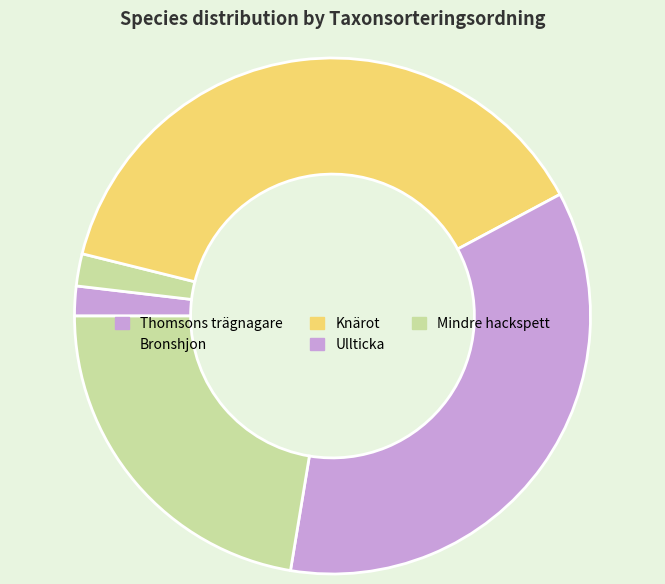

Rank the categories by value from highest to lowest.

Knärot, Ullticka, Mindre hackspett, Bronshjon, Thomsons trägnagare